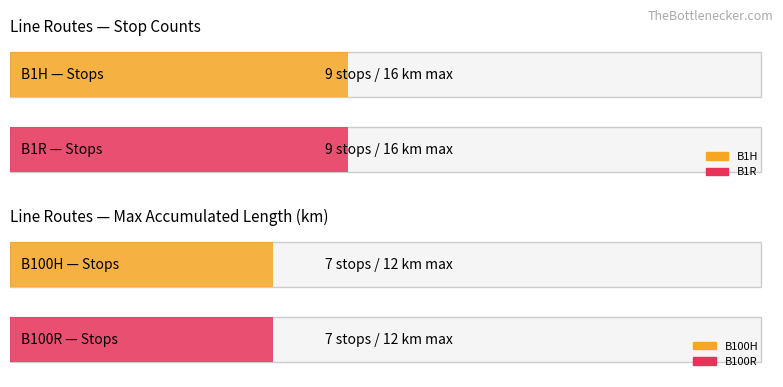

What is the total value across all series at B100R?

19